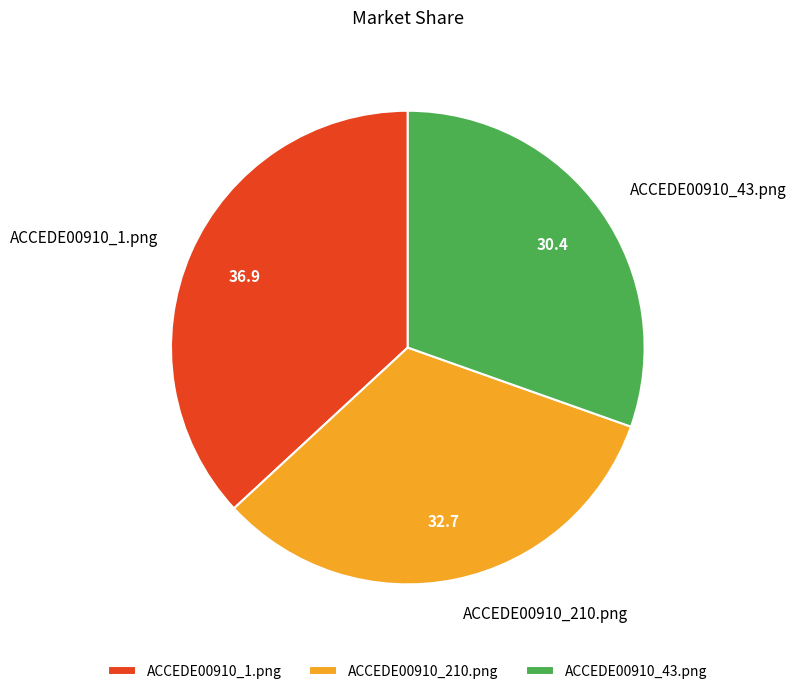

Do ACCEDE00910_1.png and ACCEDE00910_210.png together represent more than half of the pie?

Yes